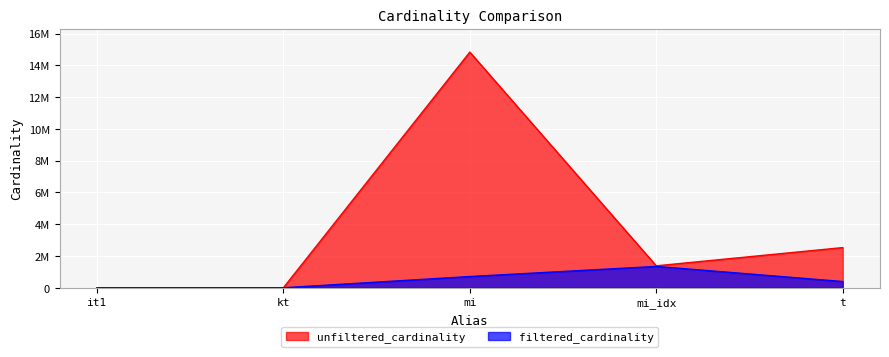

How many lines are shown in the chart?

2